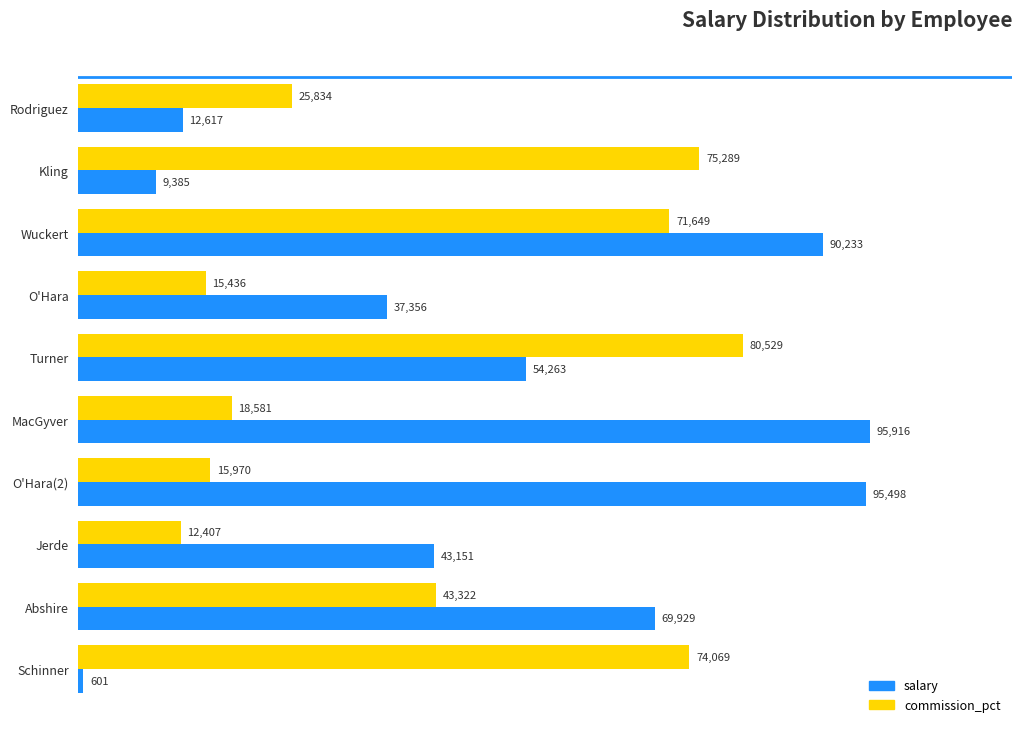

What is the minimum value for salary?

601